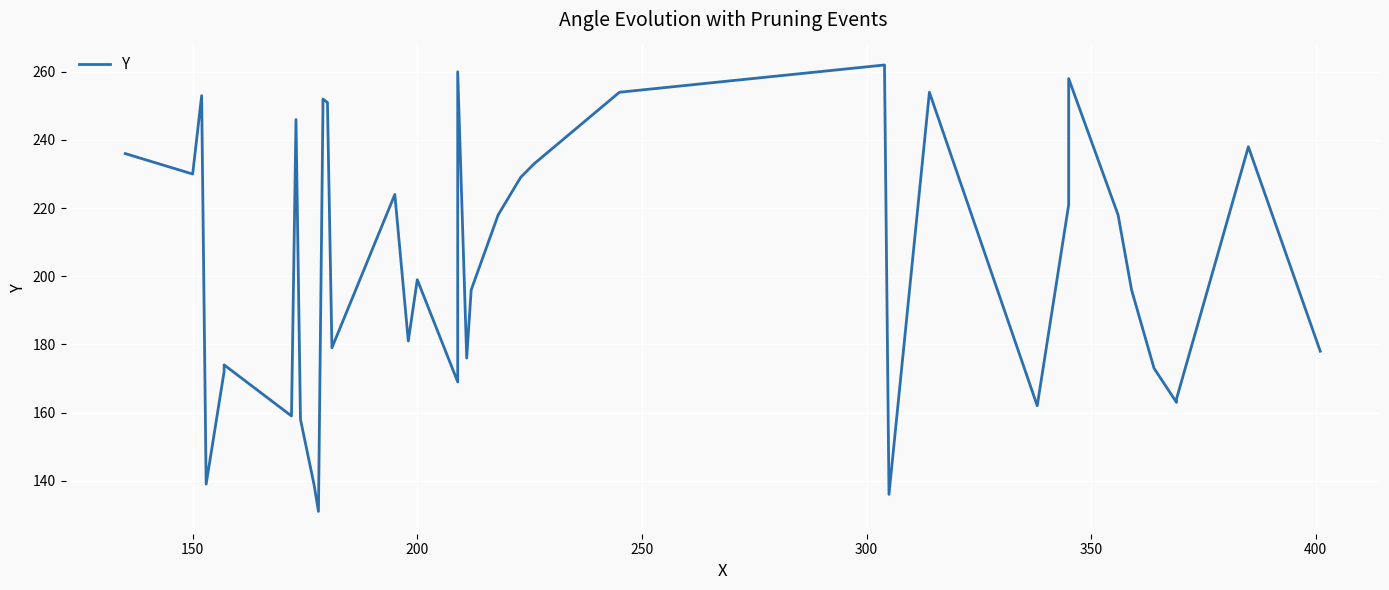

How many points are higher than both their immediate neighbors (excluding endpoints)?

11